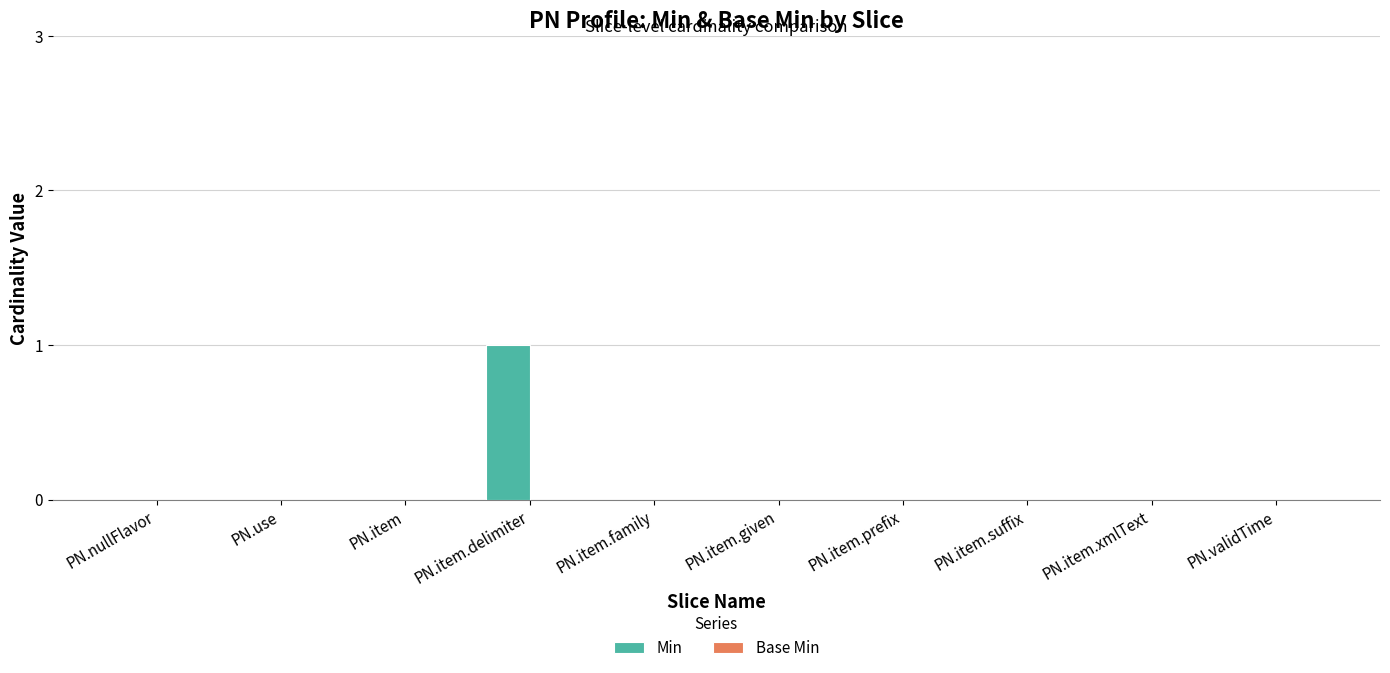

Is it true that the value at PN.item.prefix is 0?

True